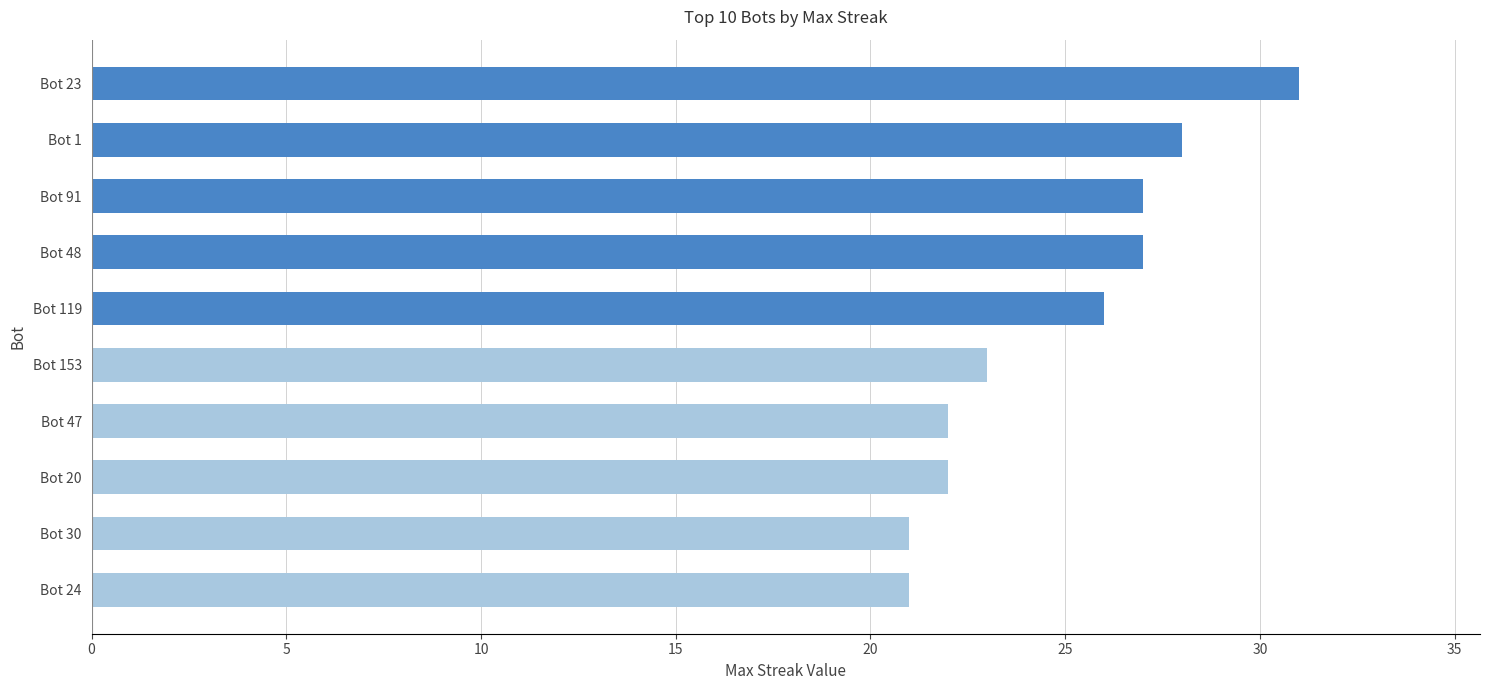

How many categories are shown in the chart?

10